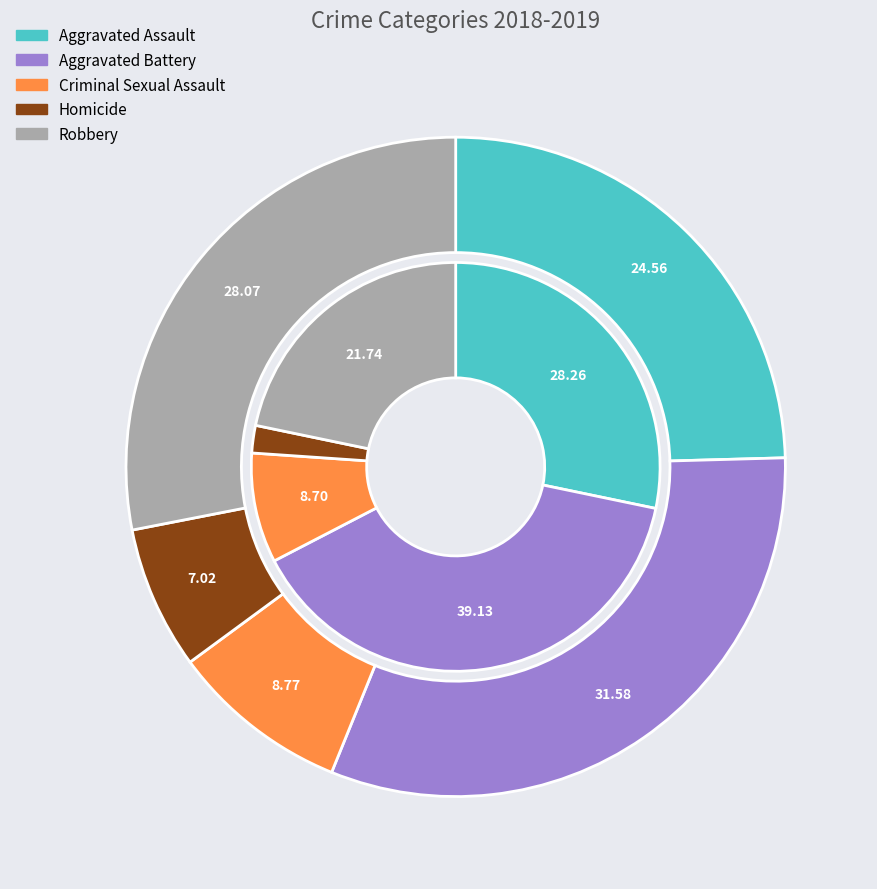

Is values_2019 the majority of the pie?

No